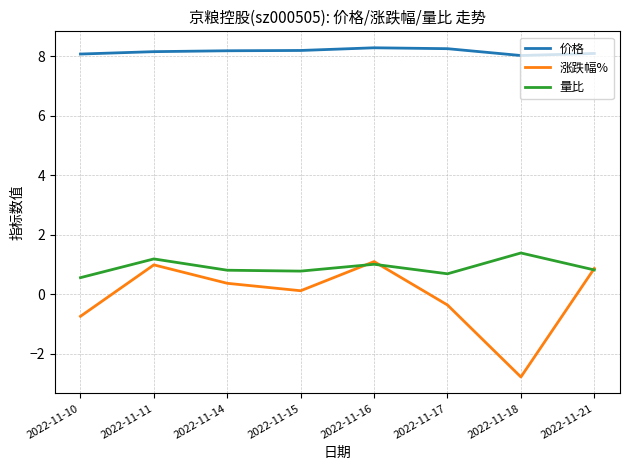

In 涨跌幅%, how many points are lower than both neighbors (excluding endpoints)?

2